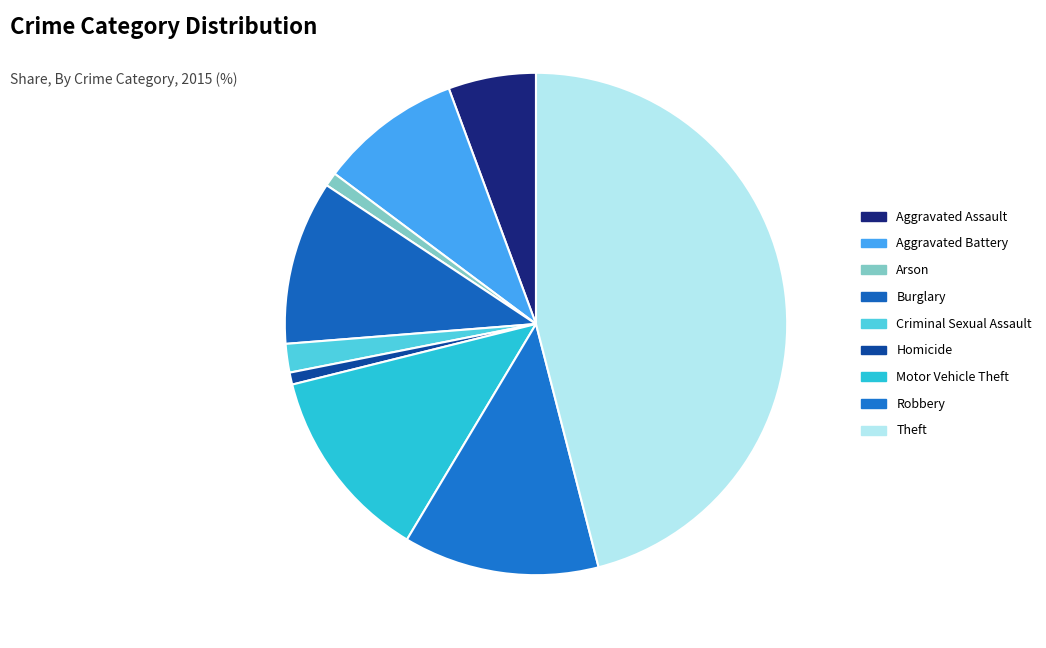

What is the smallest slice in the pie chart?

Homicide